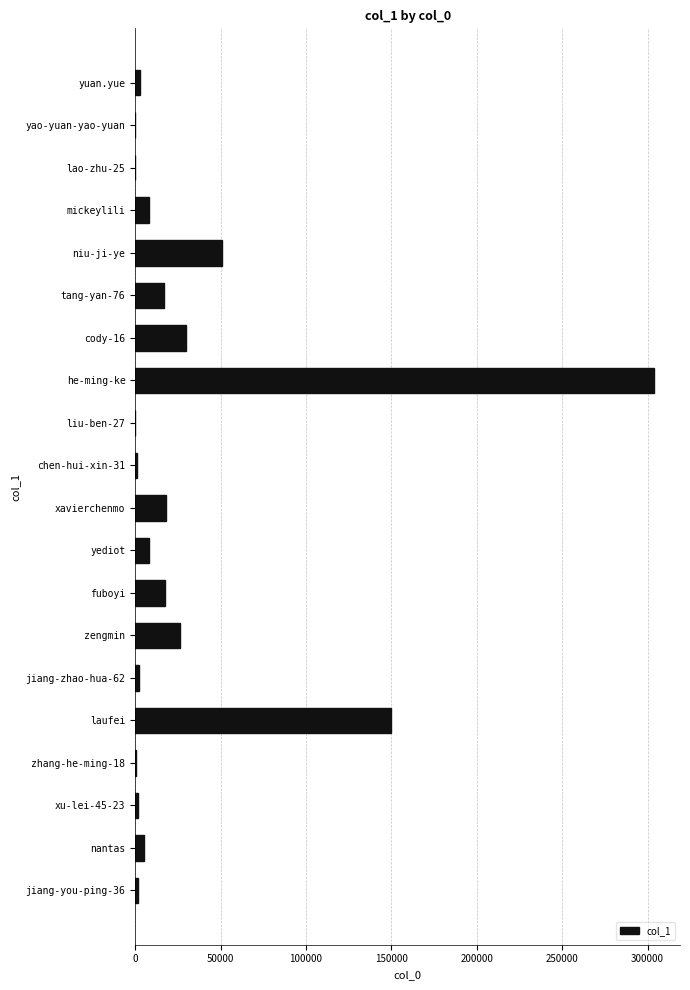

What is the sum of all values?

644337